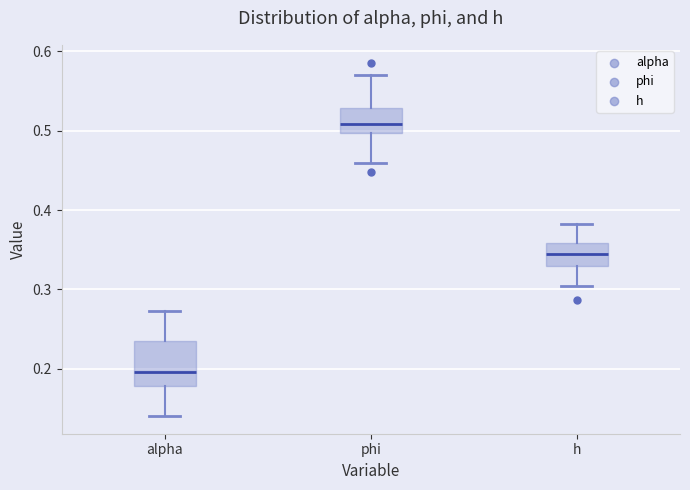

Reading left to right, read every box against the y-axis: the position of its median line, the range the box covers, and the ends of its whiskers. The values are not printed on the chart, so give them approximately, as read against the axis.

alpha: median 0.20, box 0.18 to 0.24, whiskers 0.14 to 0.27
phi: median 0.51, box 0.50 to 0.53, whiskers 0.46 to 0.57
h: median 0.34, box 0.33 to 0.36, whiskers 0.30 to 0.38